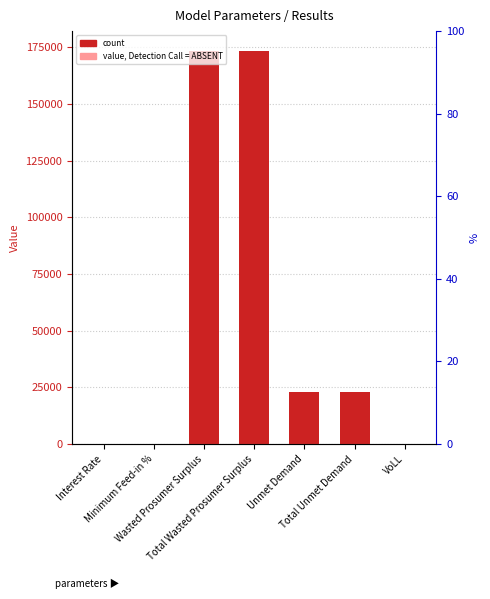

Read the value at Total Unmet Demand.

23025.8